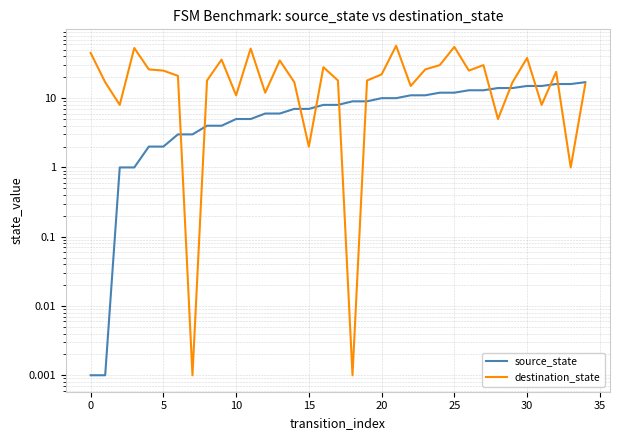

Which series changed the most between 15 and 33?

source_state